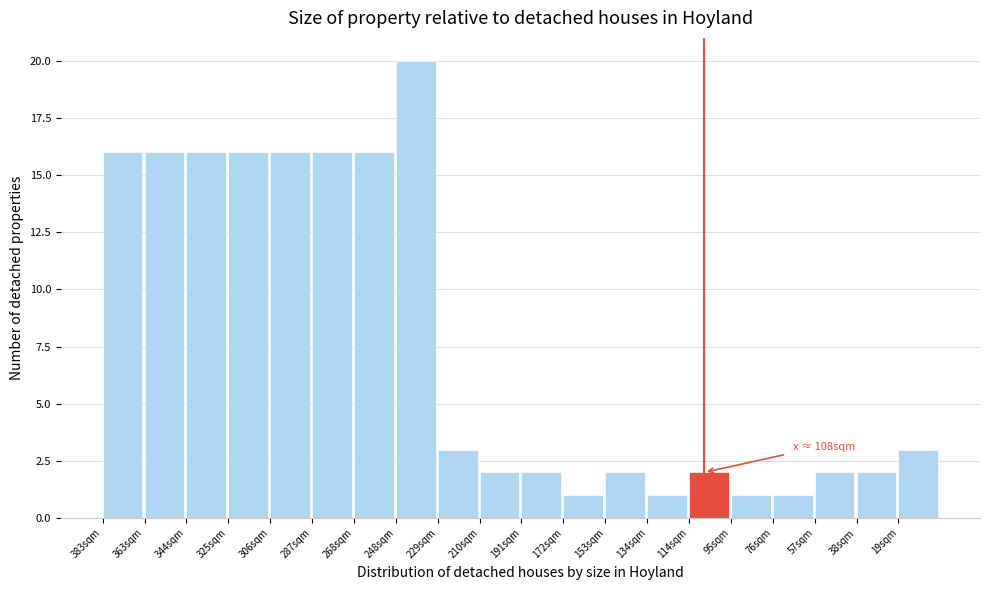

Reading left to right, list all the values displayed in this chart.

383sqm=16	363sqm=16	344sqm=16	325sqm=16	306sqm=16	287sqm=16	268sqm=16	248sqm=20	229sqm=3	210sqm=2	191sqm=2	172sqm=1	153sqm=2	134sqm=1	114sqm=2	95sqm=1	76sqm=1	57sqm=2	38sqm=2	19sqm=3